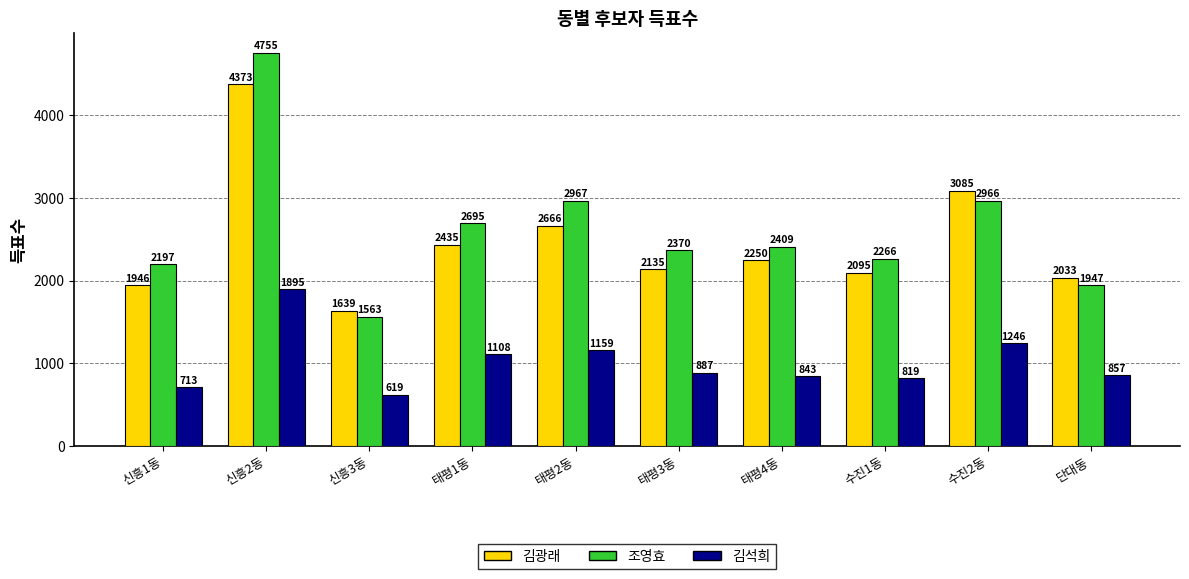

True or false: 김광래 has a value of 2095 at 수진1동.

True